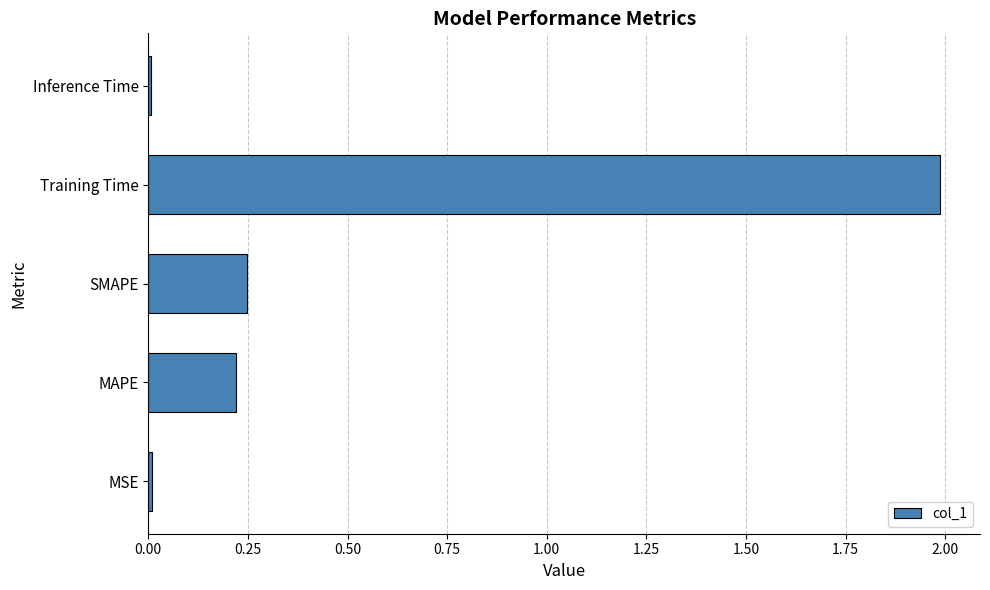

What is the sum of all values?

2.5